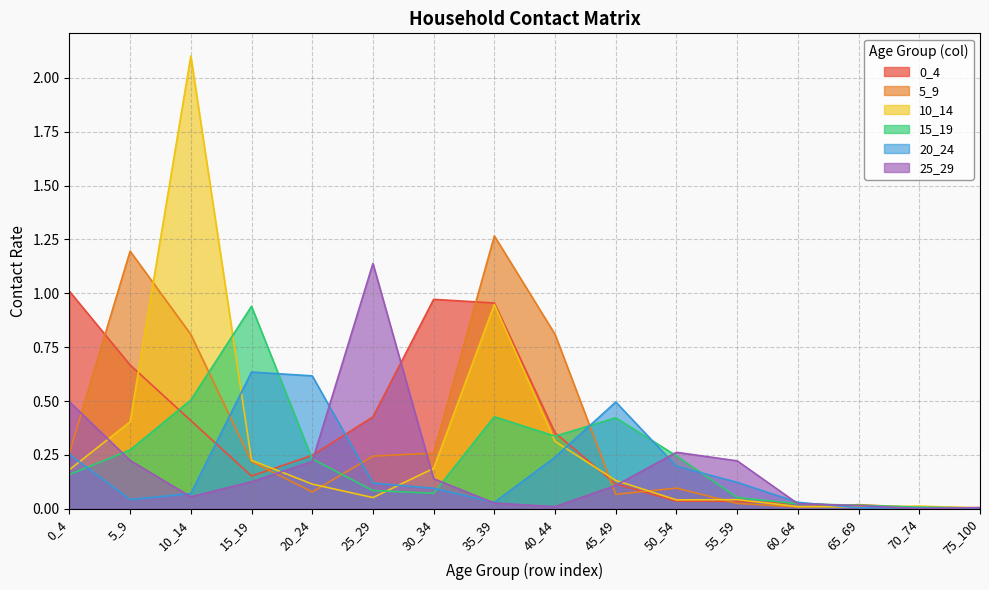

Where do 25_29 and 10_14 first cross each other?

0_4 and 5_9